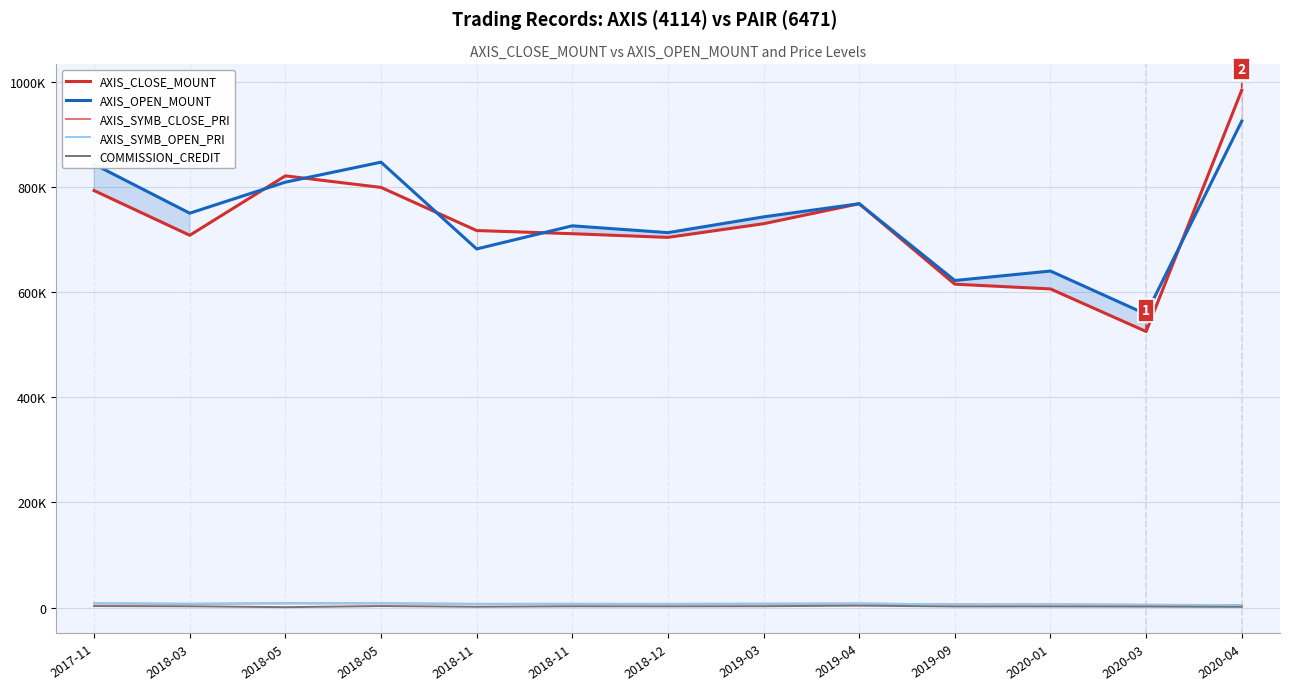

Where does the AXIS_OPEN_MOUNT series first go above 743000?

2017-11